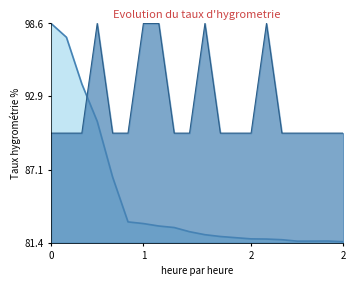

Reading left to right, transcribe all the data shown in this chart.

Votes: 98.6	97.5	93.9	90.9	86.6	83.0	82.9	82.7	82.6	82.3	82.0	81.9	81.8	81.7	81.7	81.6	81.5	81.5	81.5	81.5
Count: 90.0	90.0	90.0	98.6	90.0	90.0	98.6	98.6	90.0	90.0	98.6	90.0	90.0	90.0	98.6	90.0	90.0	90.0	90.0	90.0